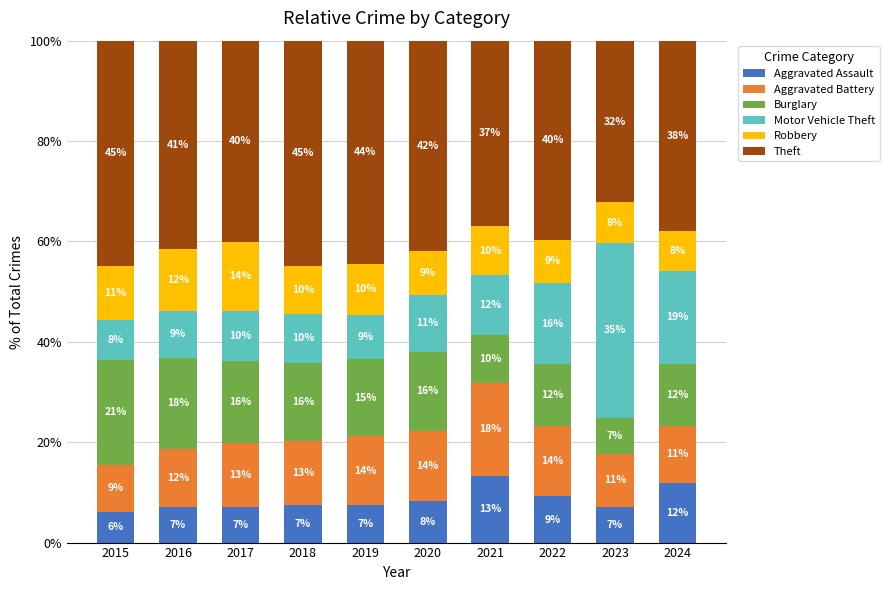

At which label is Robbery closest to 10?

2019